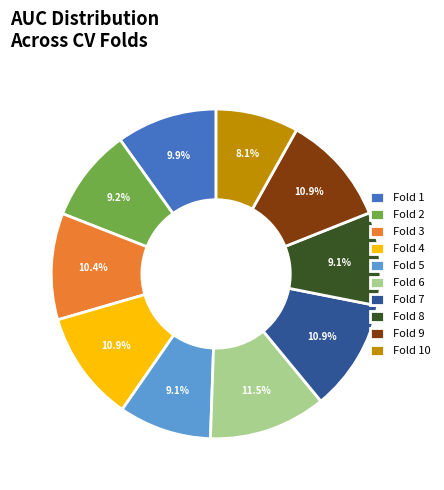

Is it true that Fold 2 is 9% of the pie?

True